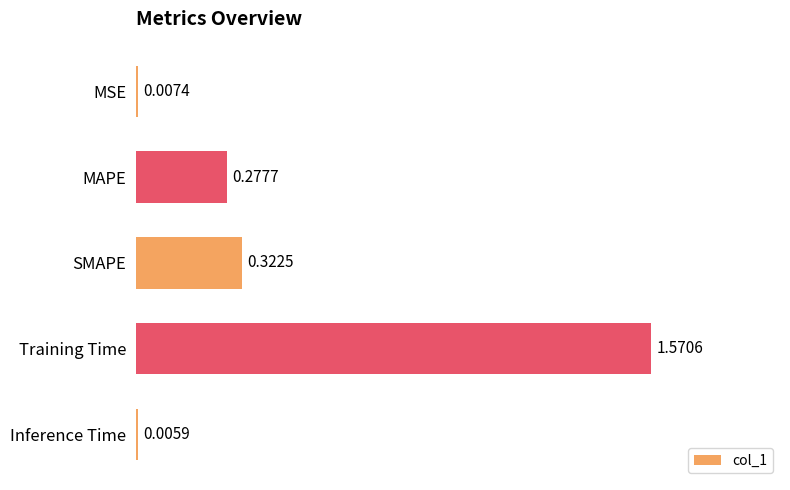

List the labels in order of value, smallest first.

Inference Time, MSE, MAPE, SMAPE, Training Time